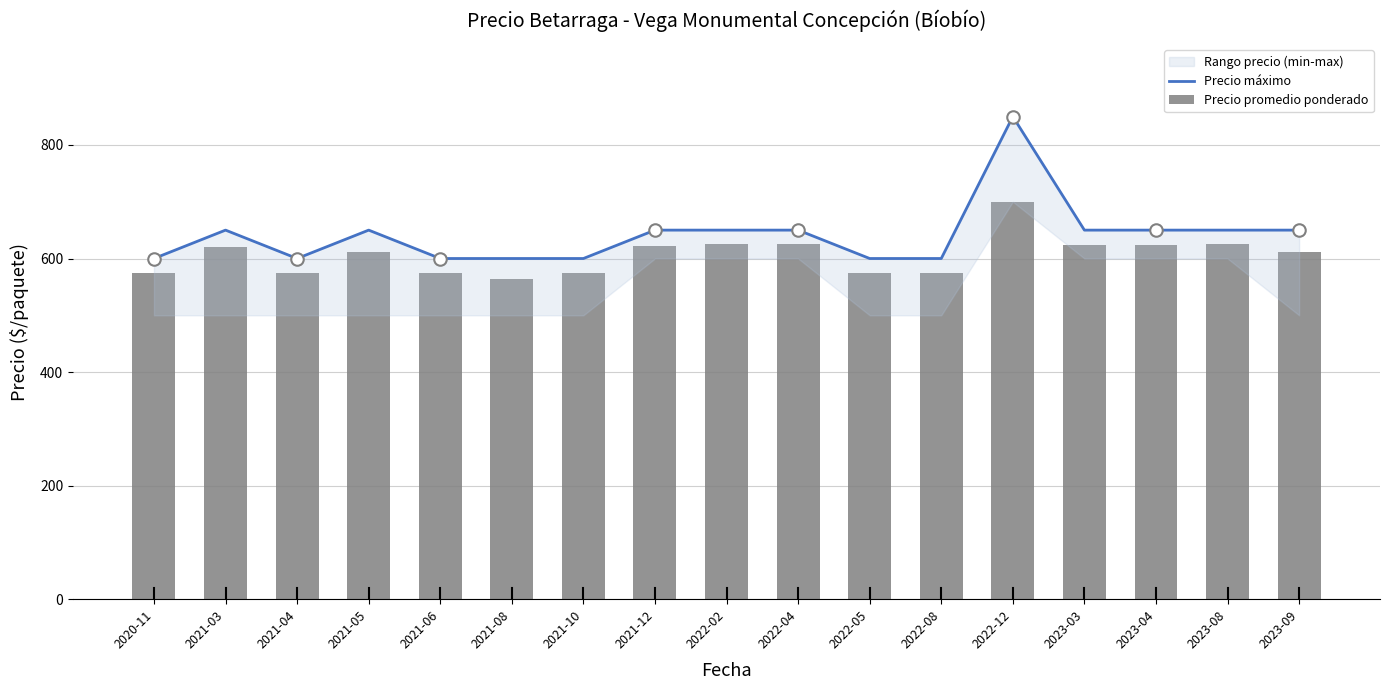

What is the total value across all series at 2021-10?

1175